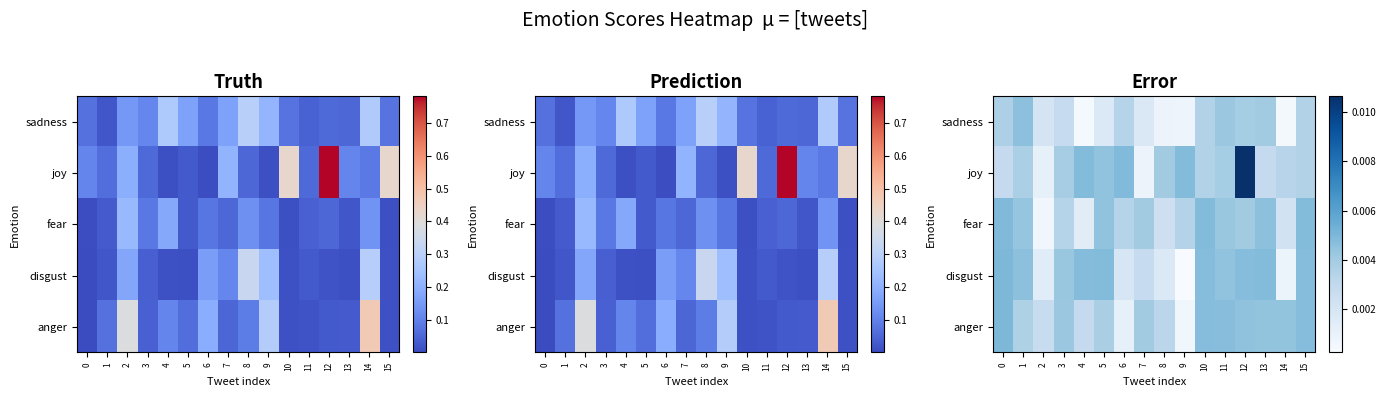

At how many categories does at least one series exceed 0?

16